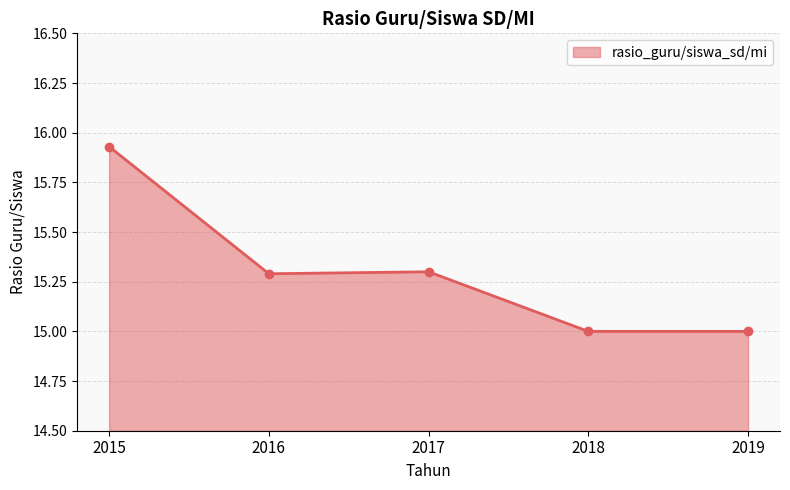

The value at 2018 is 8.1. True or false?

False